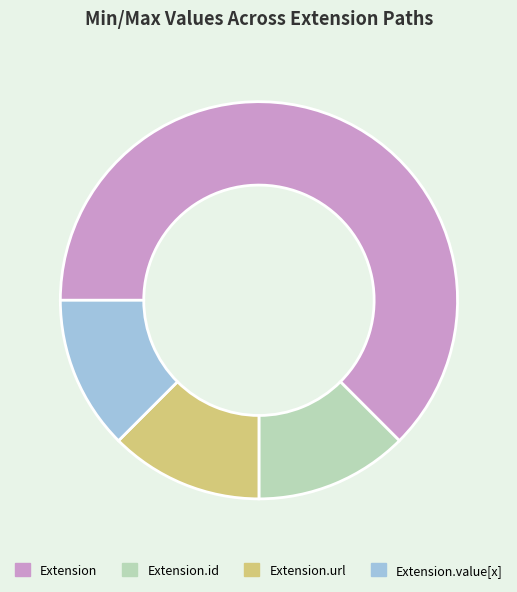

What is the largest slice in the pie chart?

Extension